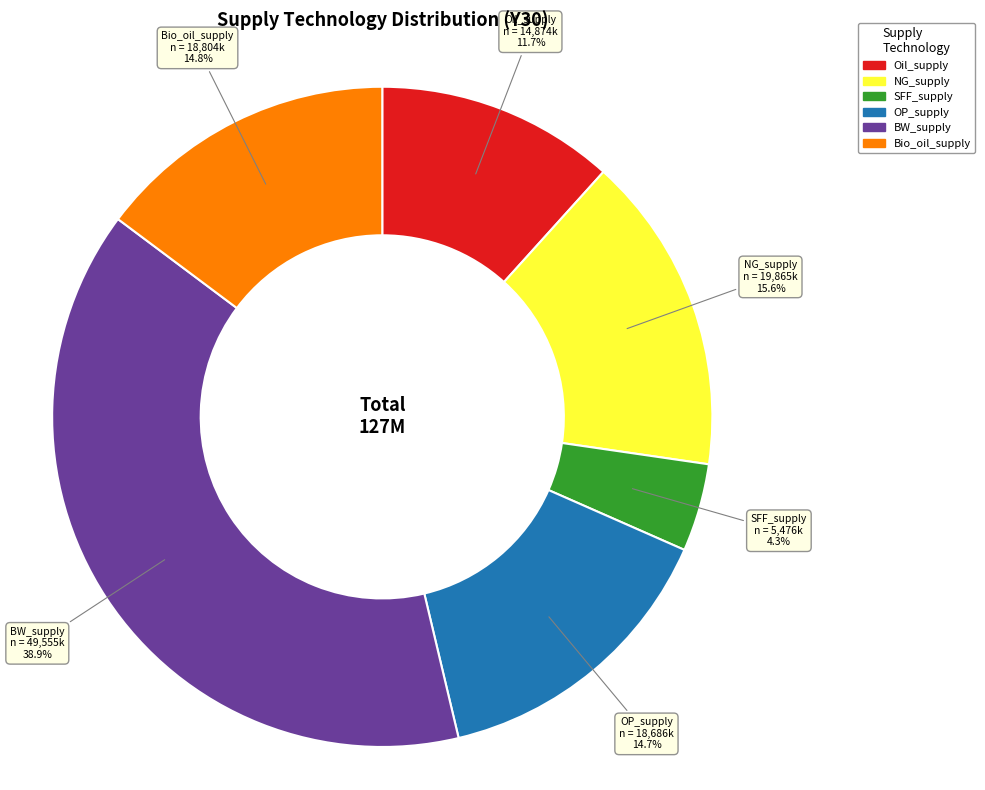

The Oil_supply slice represents 12% of the pie. True or false?

True